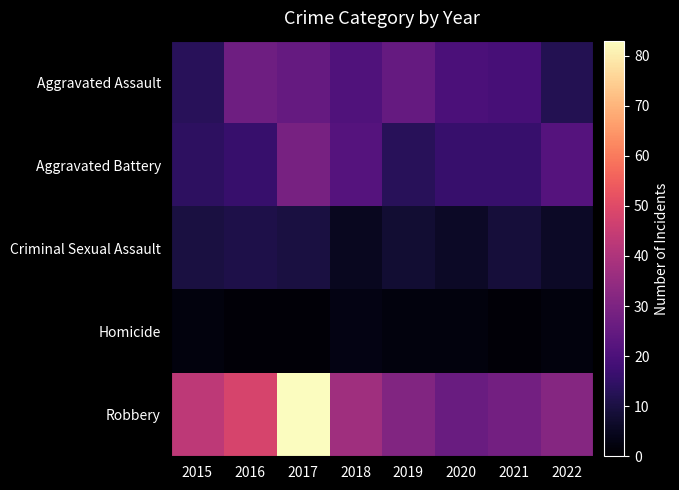

At how many categories does at least one series exceed 18?

8